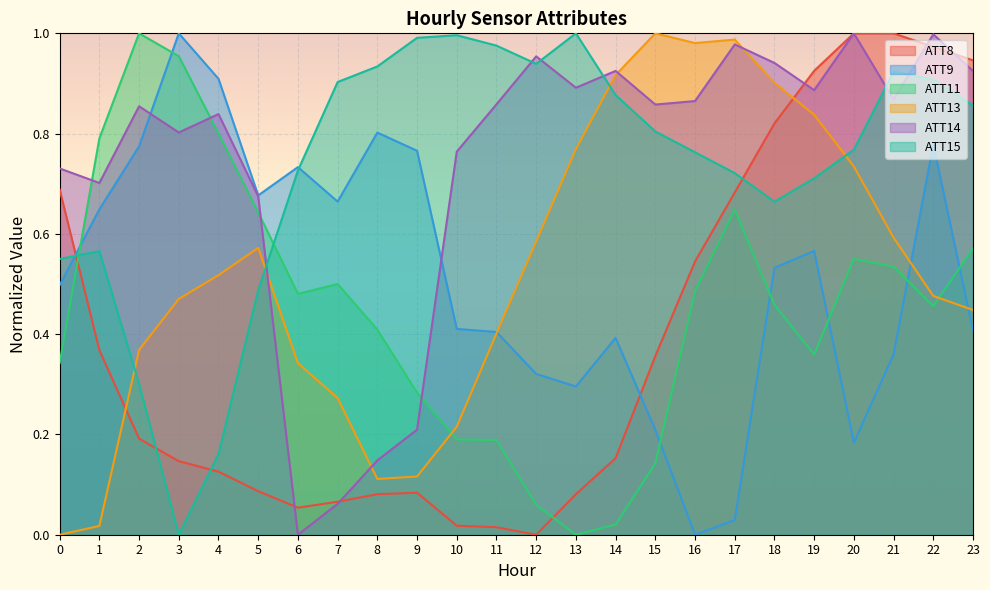

What is the total value across all series at 20?

4.2